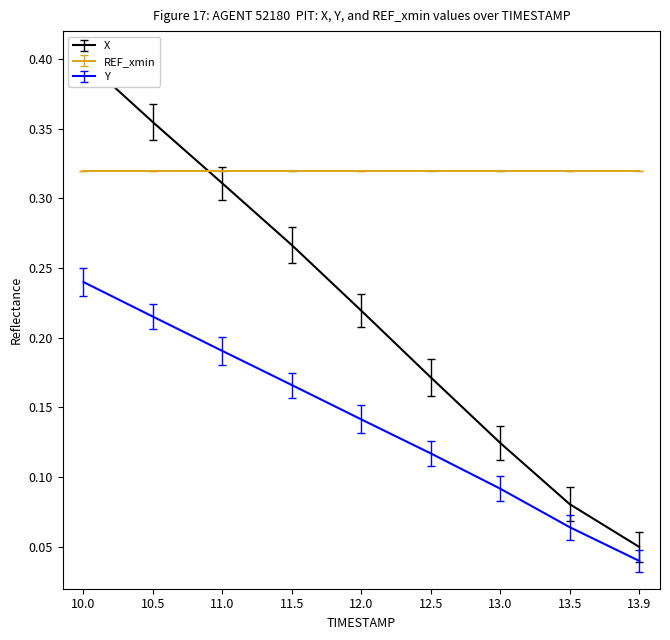

Is it true that X equals 0.4 at 11.0?

False